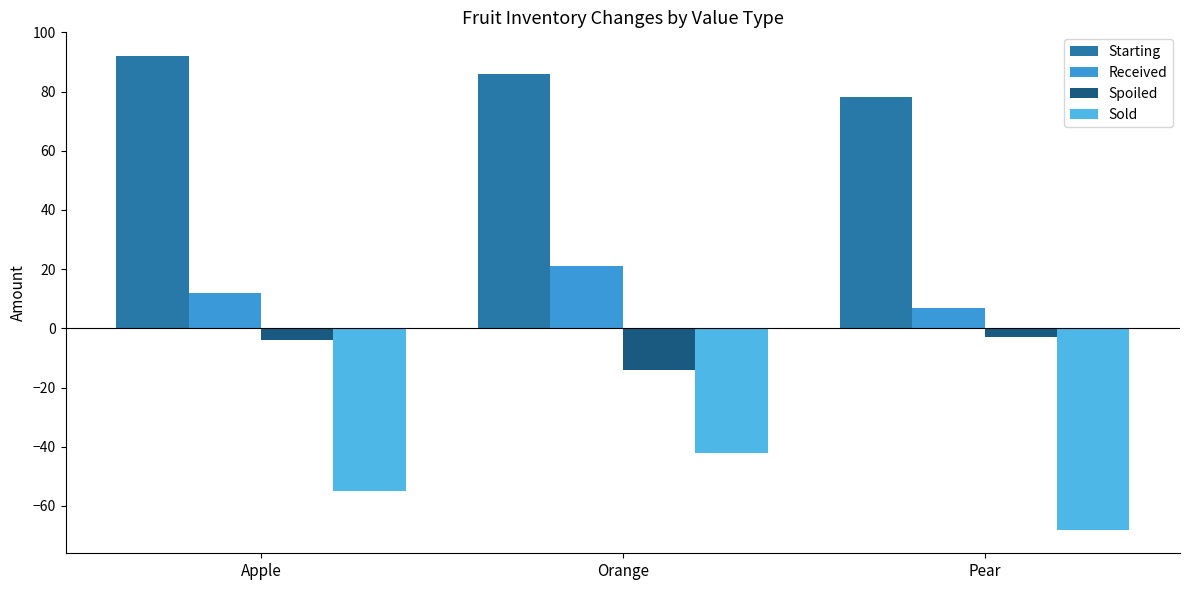

Reading right to left, what are all the values shown in this chart?

Starting: 78	86	92
Received: 7	21	12
Spoiled: -3	-14	-4
Sold: -68	-42	-55